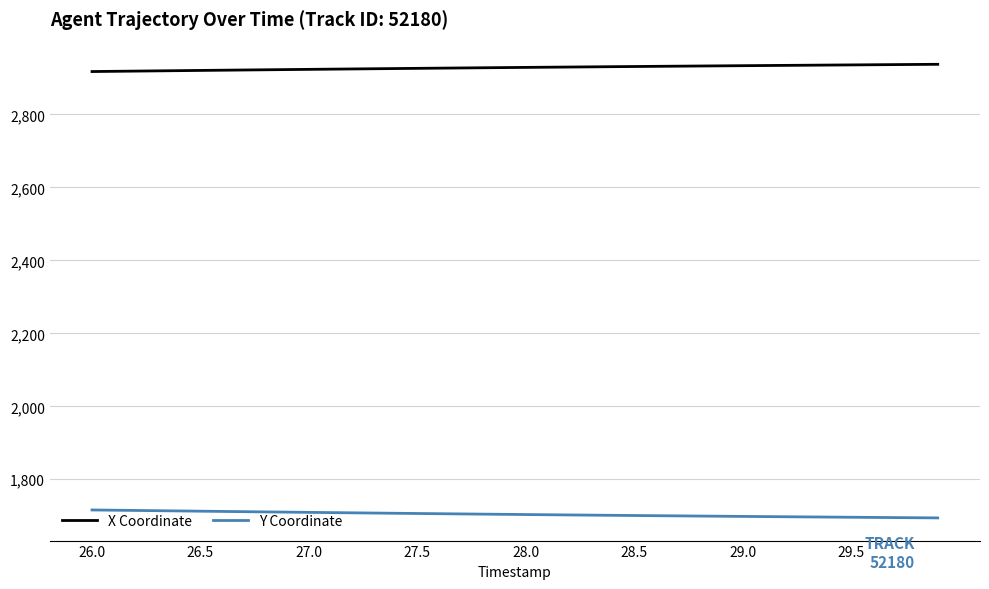

True or false: X Coordinate and Y Coordinate cross at least once.

False